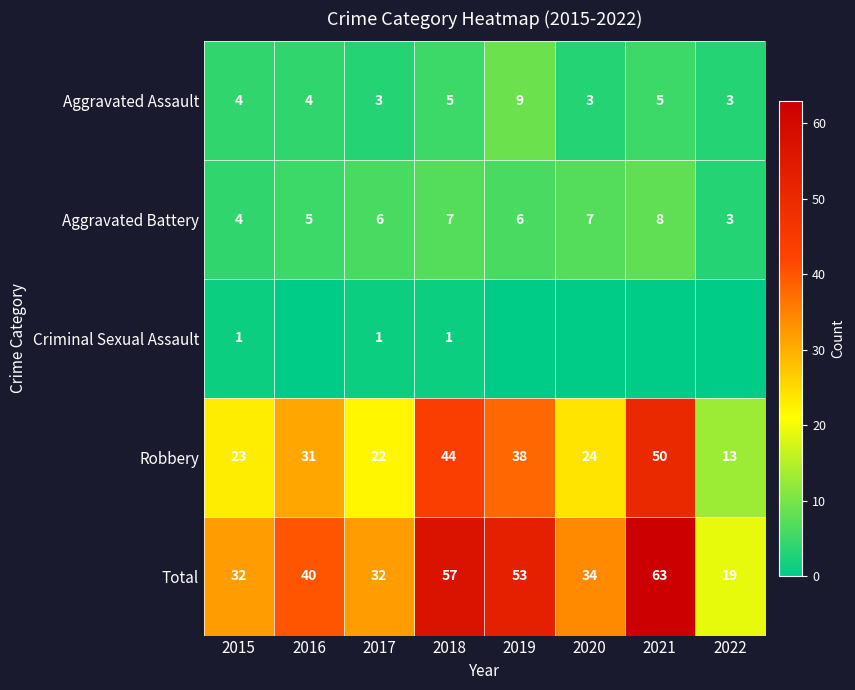

Where is Robbery nearest to the value 31?

2016